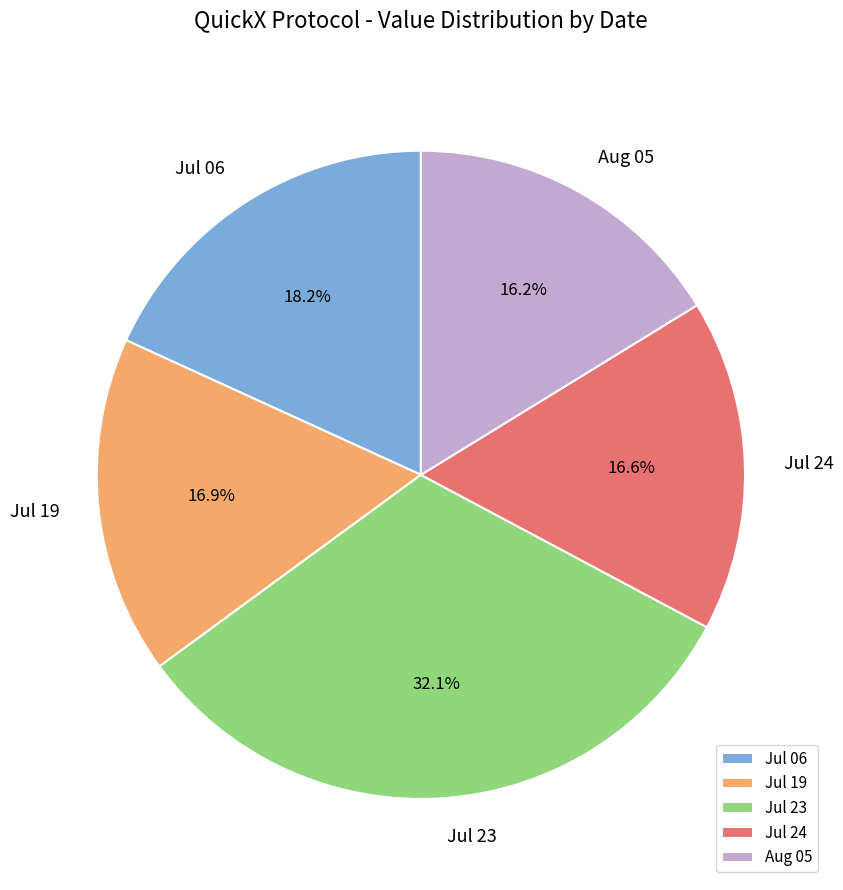

What is the largest slice in the pie chart?

Jul 23